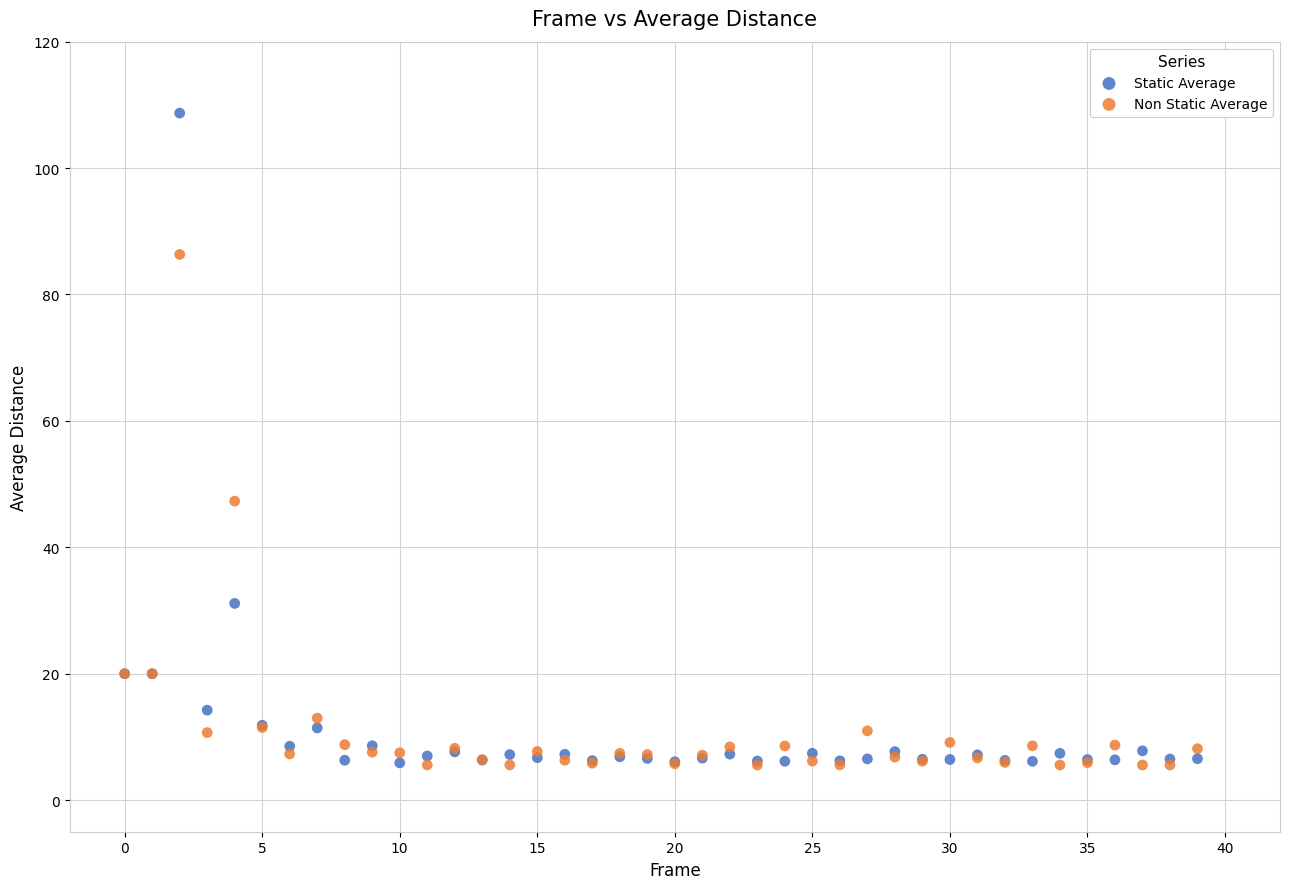

Which series contains the highest Y value?

Static Average